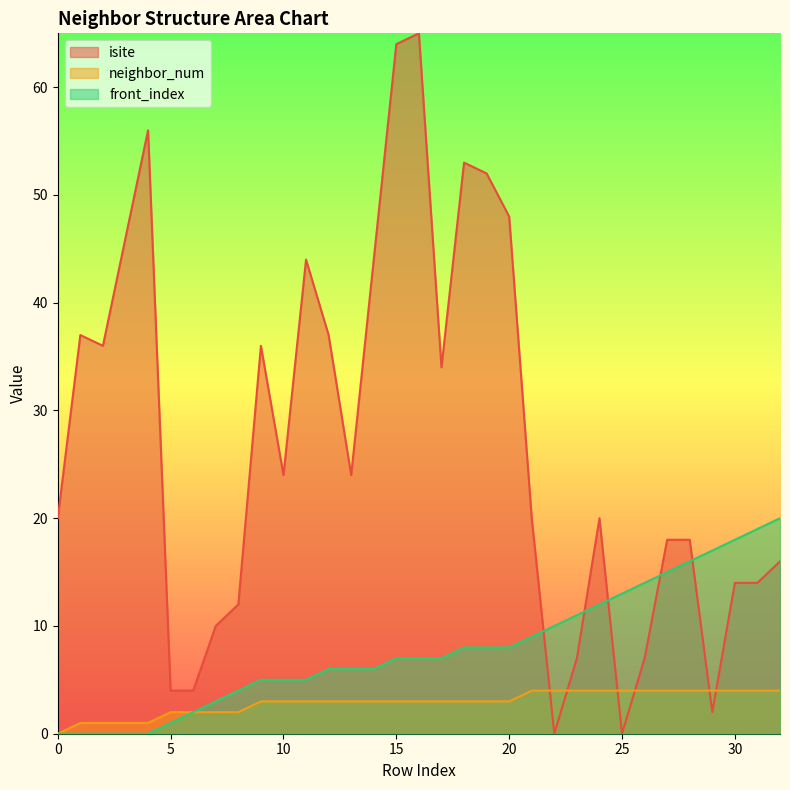

What is the maximum value shown in the chart?

65